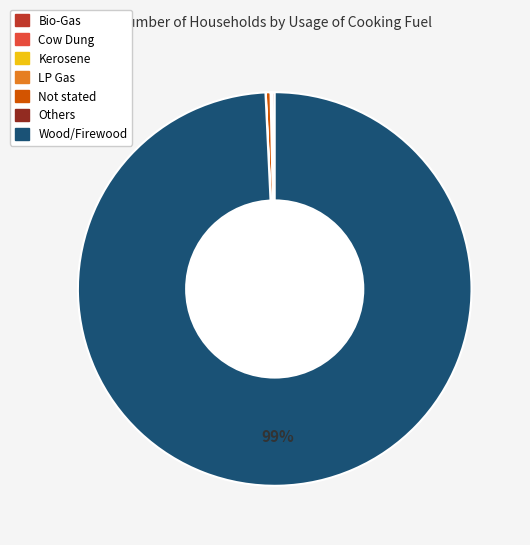

To the nearest percent, what is the average slice percentage?

14%